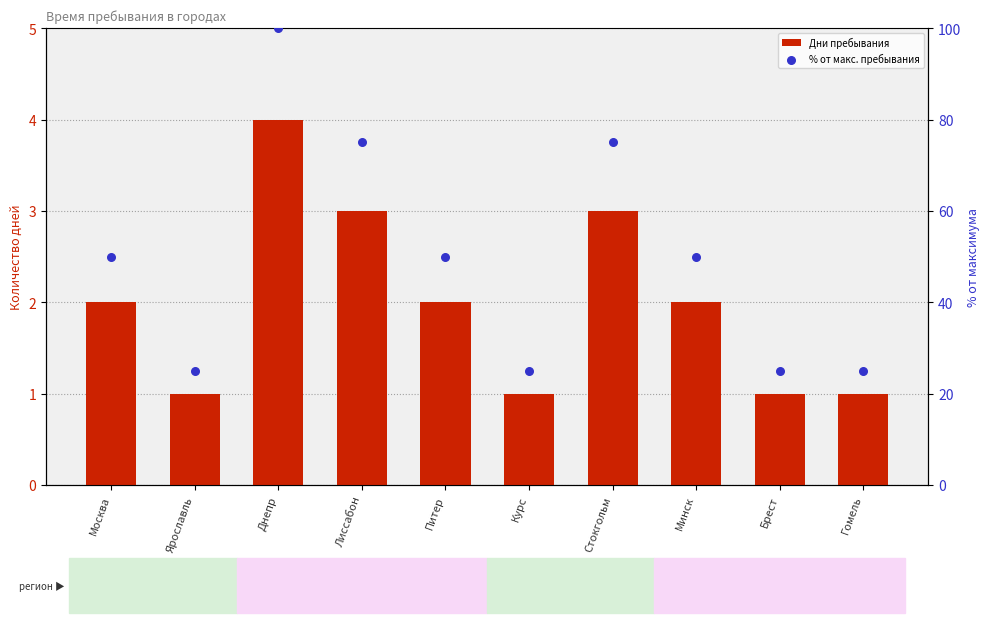

At which category is the sum across all series the highest?

Днепр